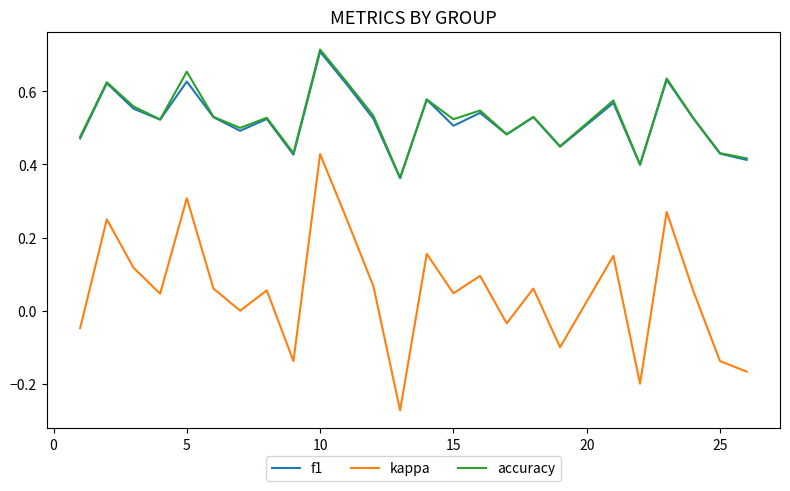

True or false: kappa and f1 intersect in this chart.

False